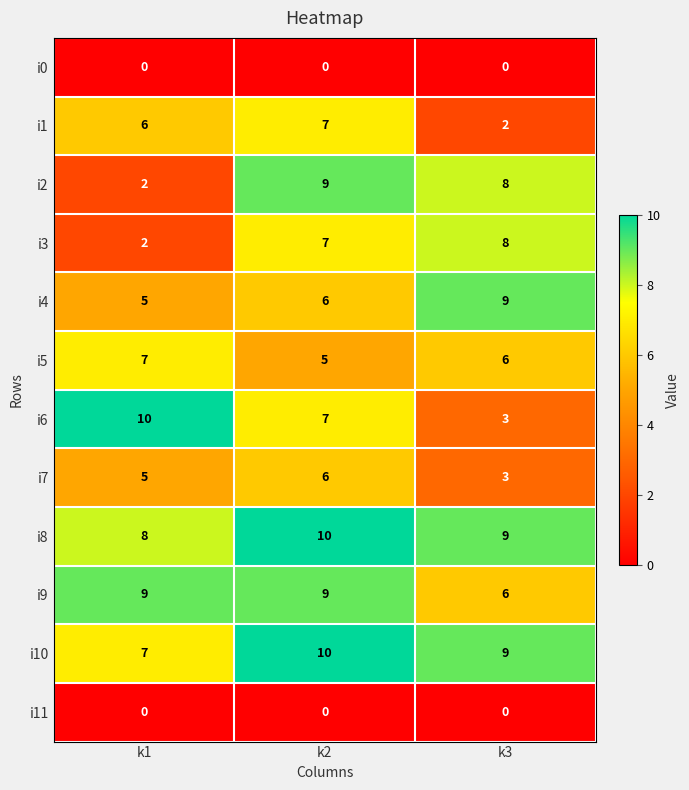

At which category is the sum across all series the highest?

k2